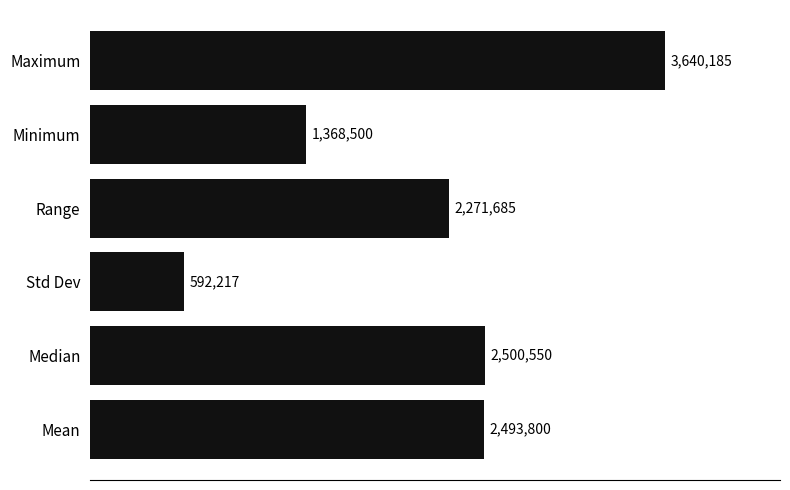

List the labels in order of value, smallest first.

Std Dev, Minimum, Range, Mean, Median, Maximum